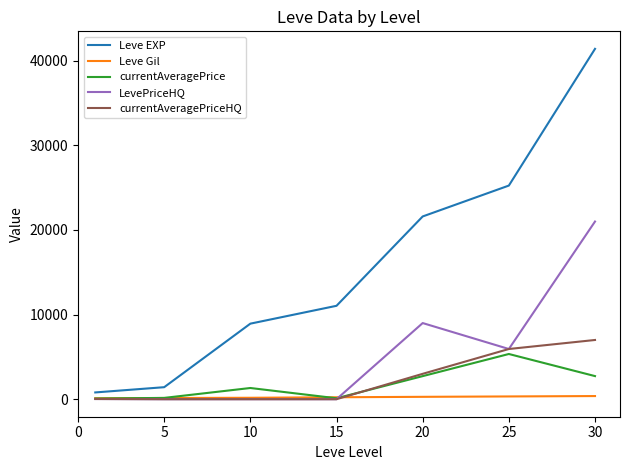

Which series has the largest range (max minus min)?

Leve EXP